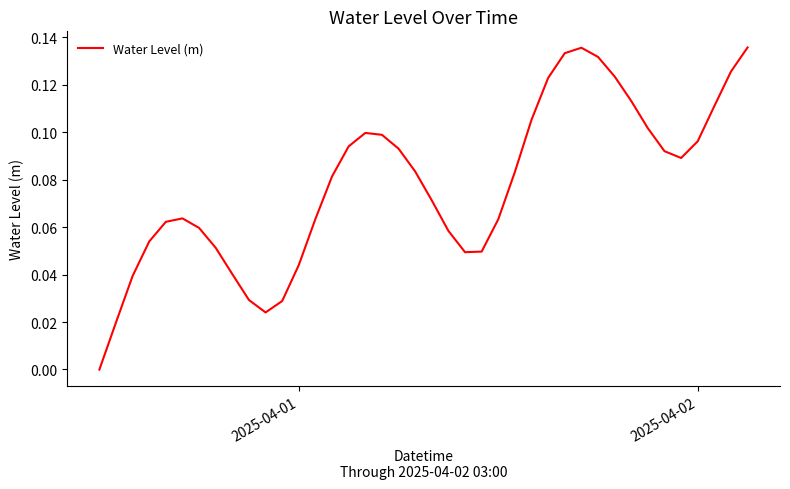

What is the sum of all values?

3.1